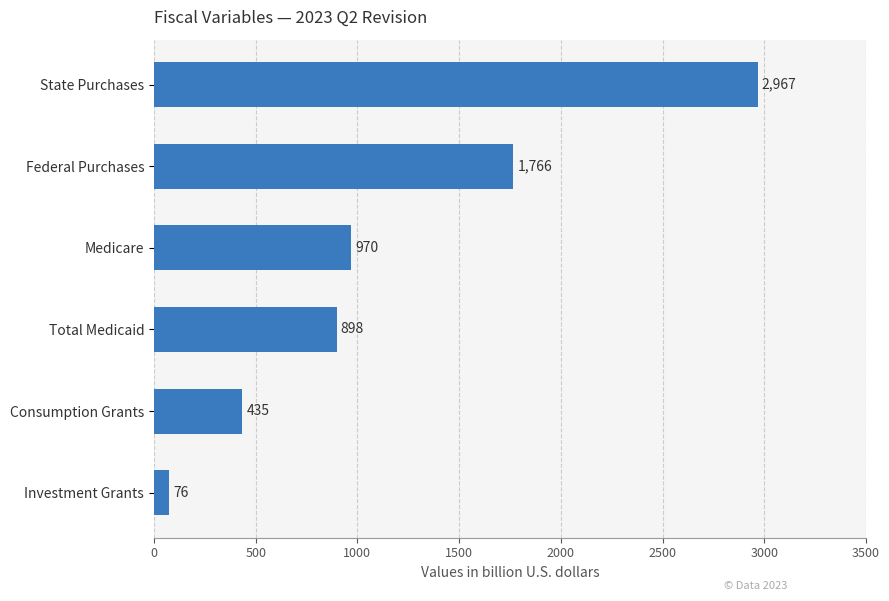

True or false: the data shows 4812.8 at State Purchases.

False